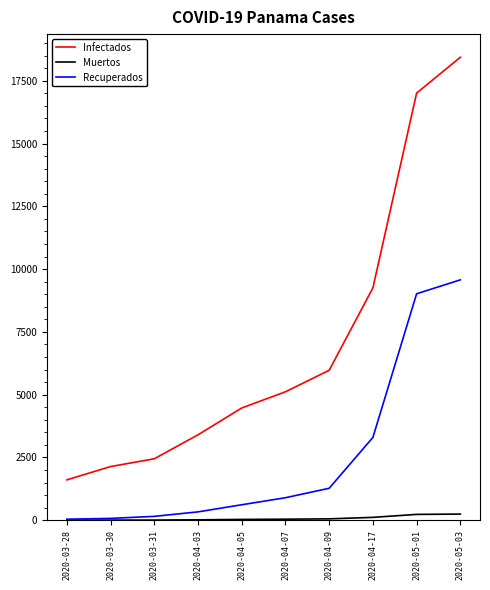

True or false: Infectados has more than 0 interior local peaks.

False